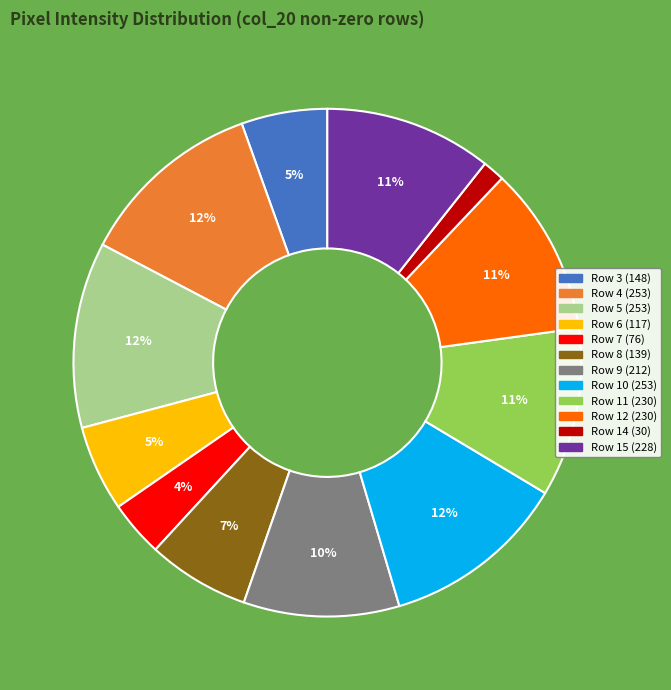

To the nearest percent, what is the average slice percentage?

8%